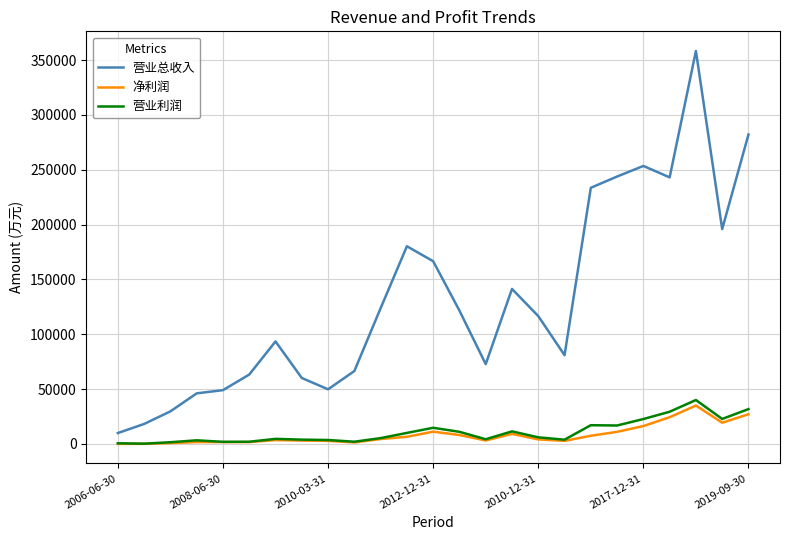

True or false: 净利润 and 营业总收入 intersect in this chart.

False